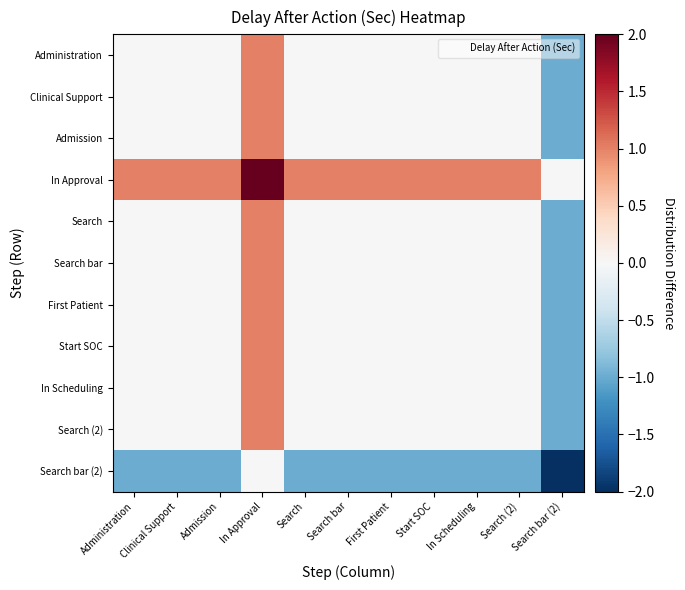

At Clinical Support, list the series in order from smallest to largest.

Search bar (2), Administration, Clinical Support, Admission, Search, Search bar, First Patient, Start SOC, In Scheduling, Search (2), In Approval